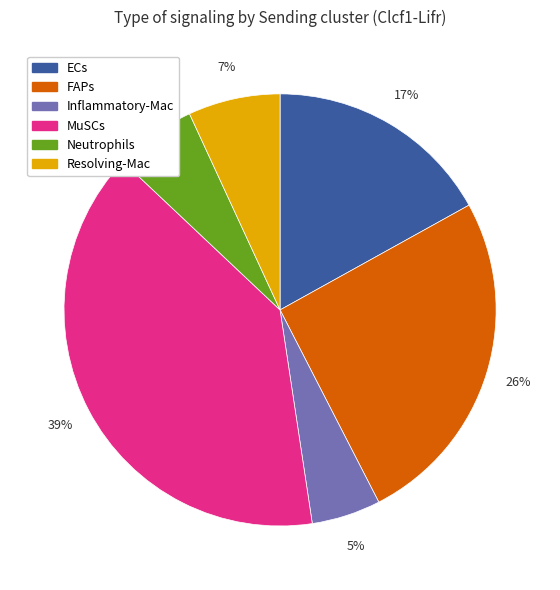

Between FAPs and ECs, which is larger?

FAPs